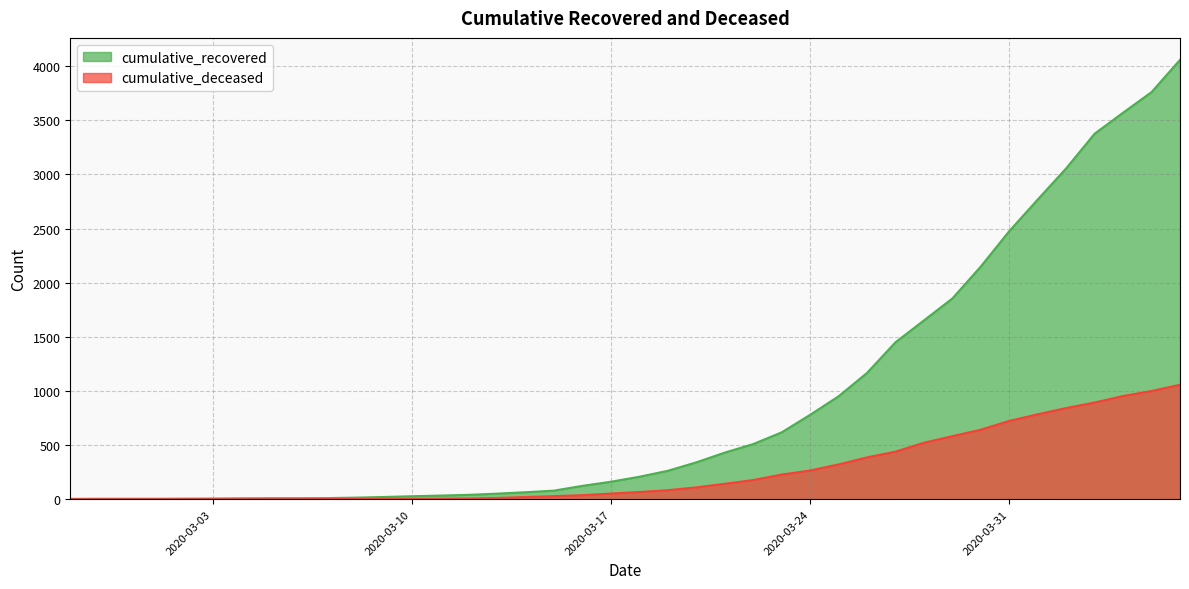

What is the difference between the maximum and minimum values in the cumulative_deceased series?

1057